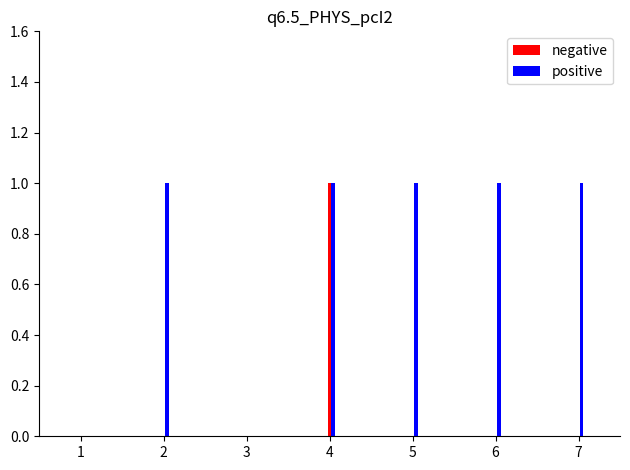

Is it true that positive equals 2 at 6?

False